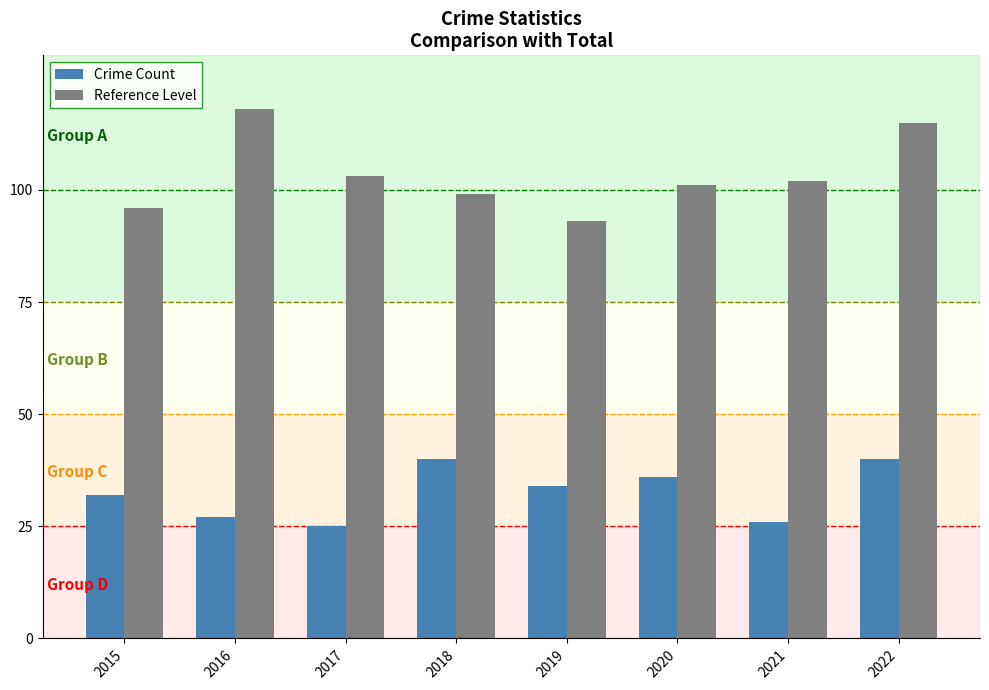

Which category has the highest value across all series?

2016